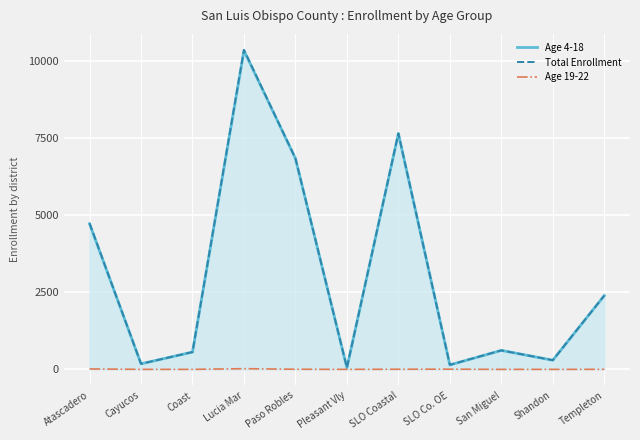

What is the maximum value shown in the chart?

10363